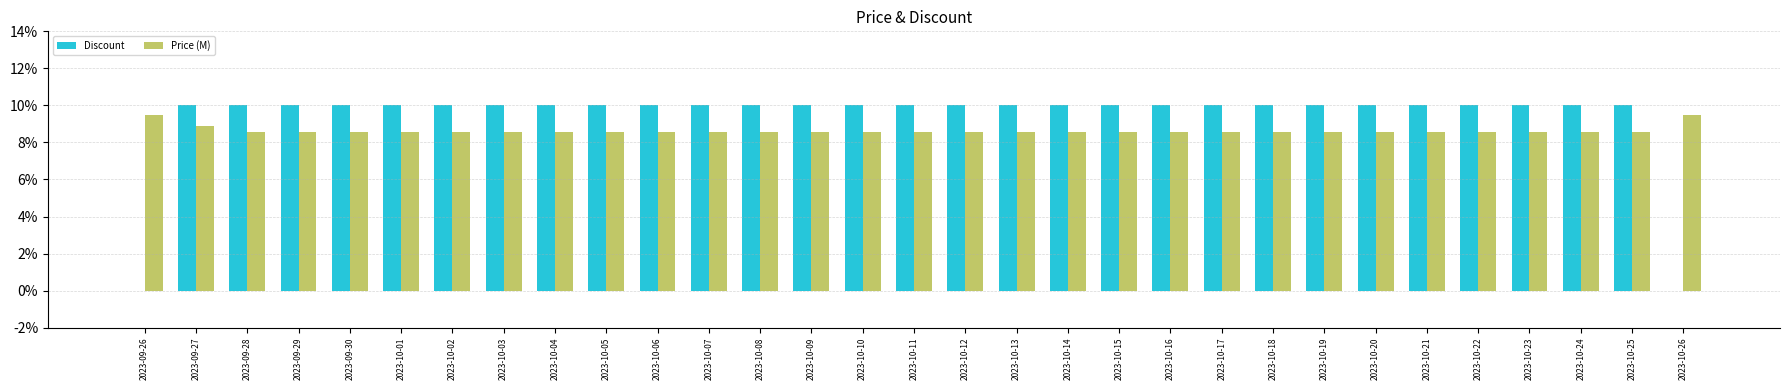

What value does the Price (M) series have at 2023-10-02?

8.6